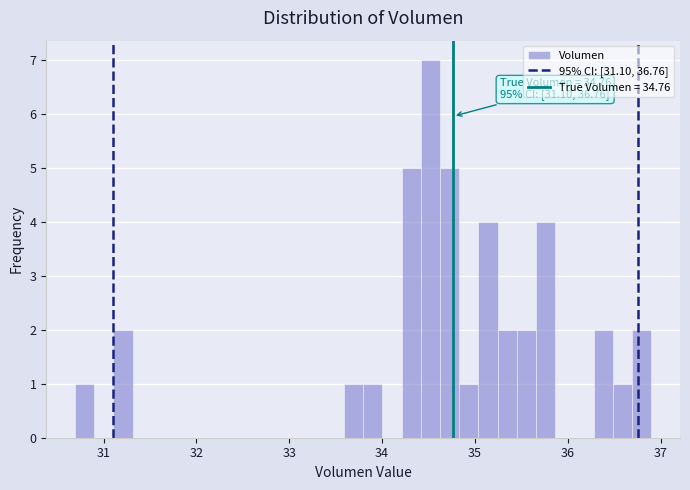

Around what value on the x-axis is the tallest bar? Give the approximate position of its centre, as read against the axis.

34.5